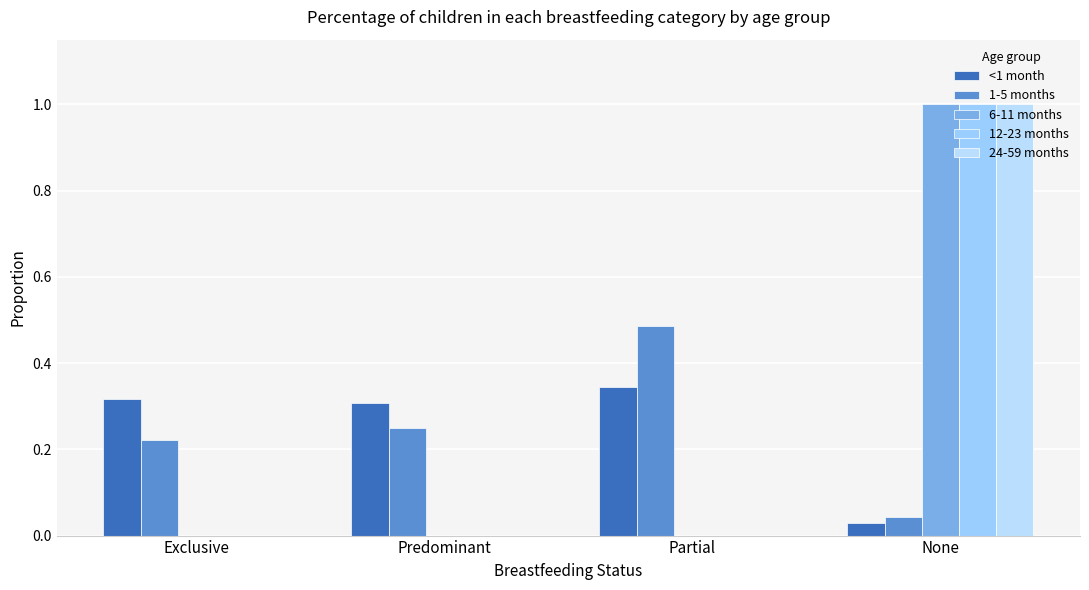

What is the highest value of the 1-5 months series?

0.5